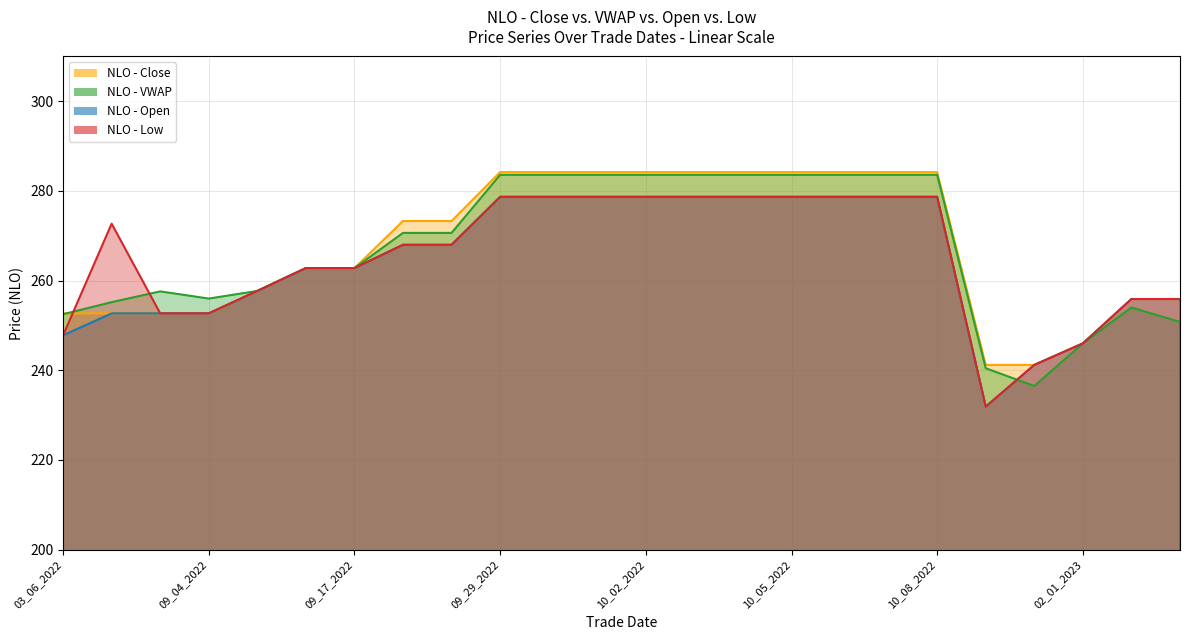

What is the label of the 13th point from the left?

10_02_2022